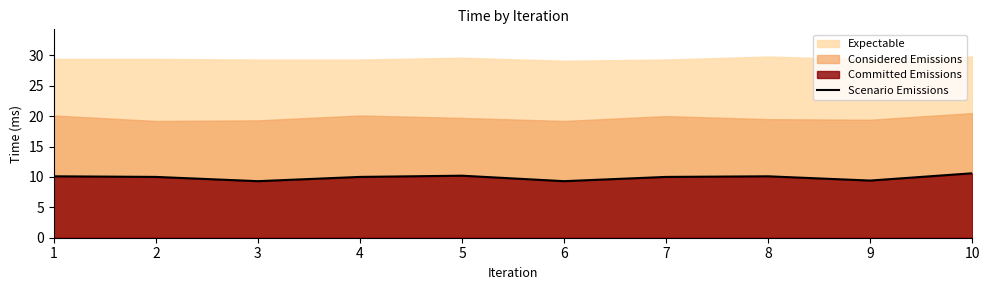

Rank the categories by value from highest to lowest.

10, 5, 8, 1, 2, 4, 7, 9, 3, 6